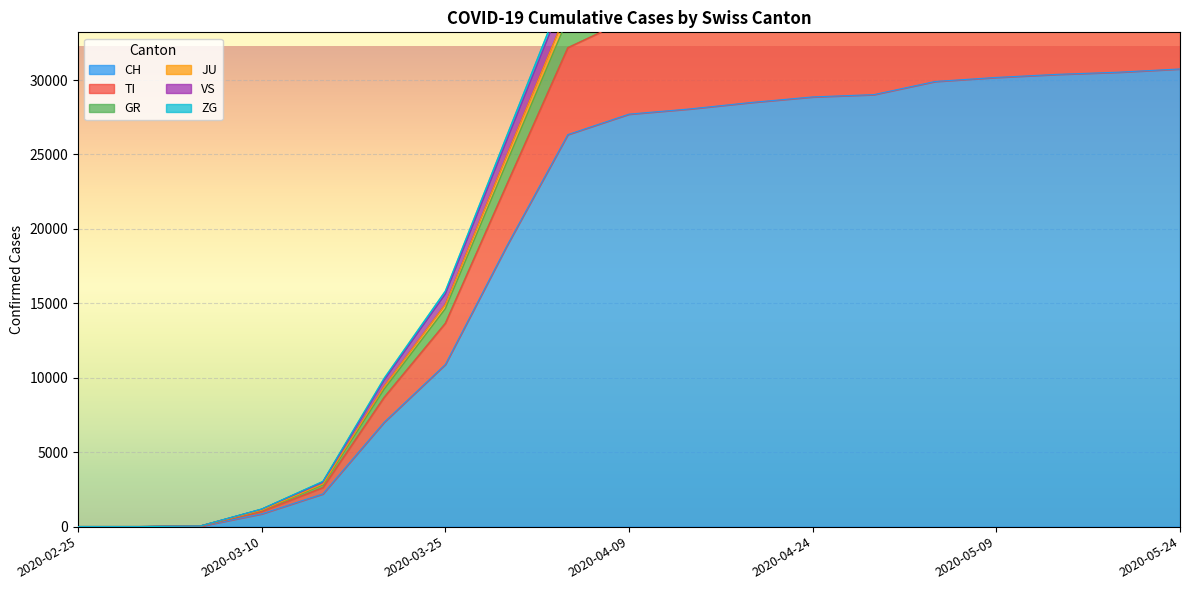

The value of CH at 2020-05-09 is 30176. True or false?

True